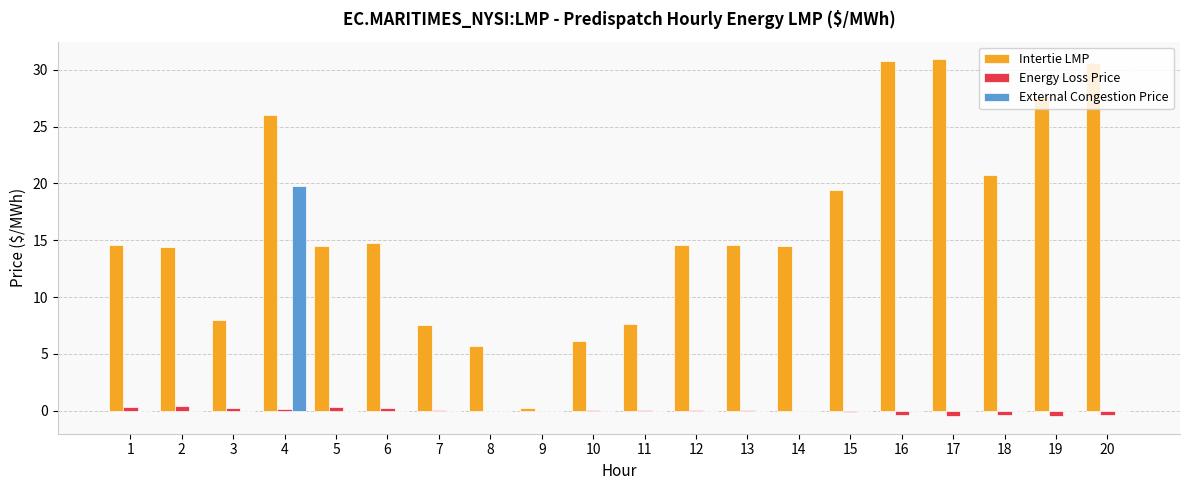

What are all the series names shown in the legend?

Intertie LMP, Energy Loss Price, External Congestion Price